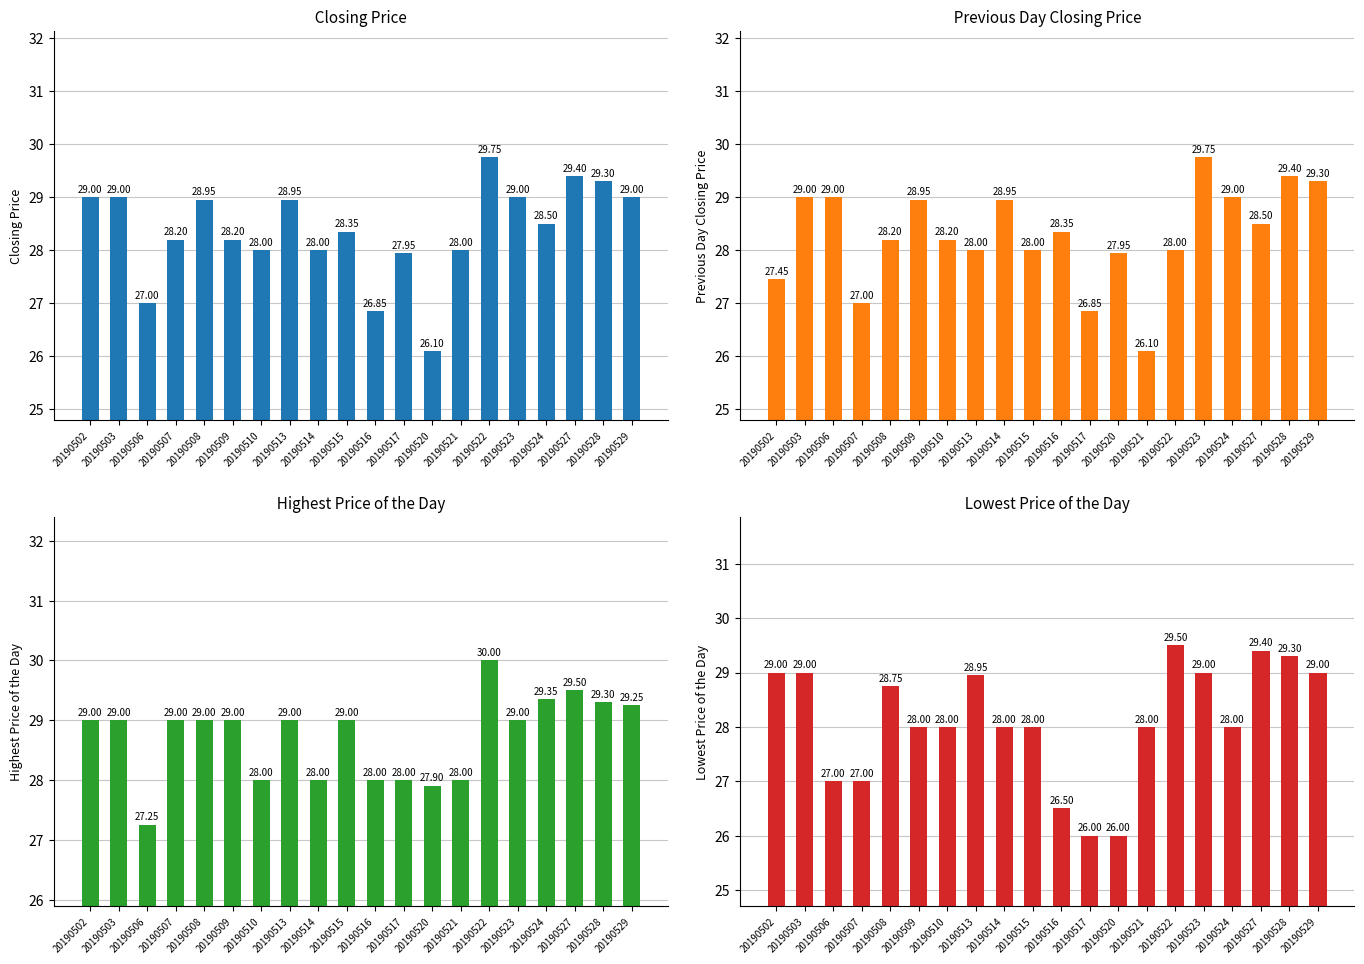

How many data points in Closing Price are less than 28?

4